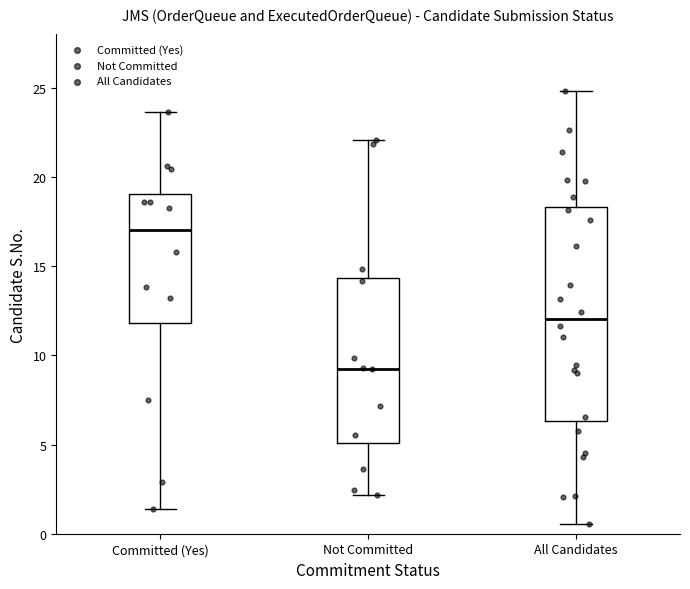

Reading left to right, transcribe this box plot: for each box, give where its median line is, the range the box spans, and where its two whiskers end, as read against the y-axis. The values are not printed on the chart, so give them approximately, as read against the axis.

Committed (Yes): median 17.0, box 12.0 to 19.0, whiskers 1.5 to 23.5
Not Committed: median 9.5, box 5.0 to 14.5, whiskers 2.0 to 22.0
All Candidates: median 12.0, box 6.5 to 18.5, whiskers 0.5 to 25.0